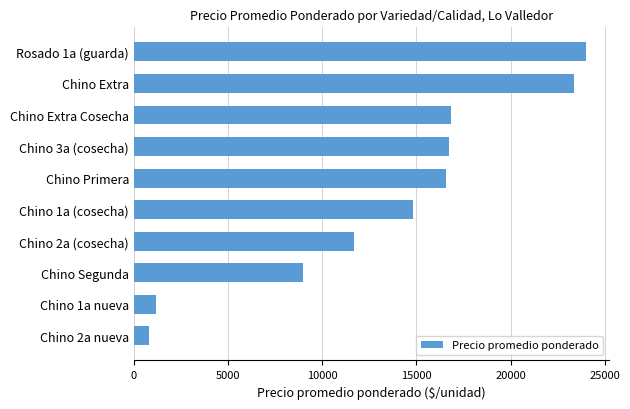

Reading bottom to top, extract all data points from this chart.

800	1200	9000	11700	14833	16579	16714	16820	23385	24000